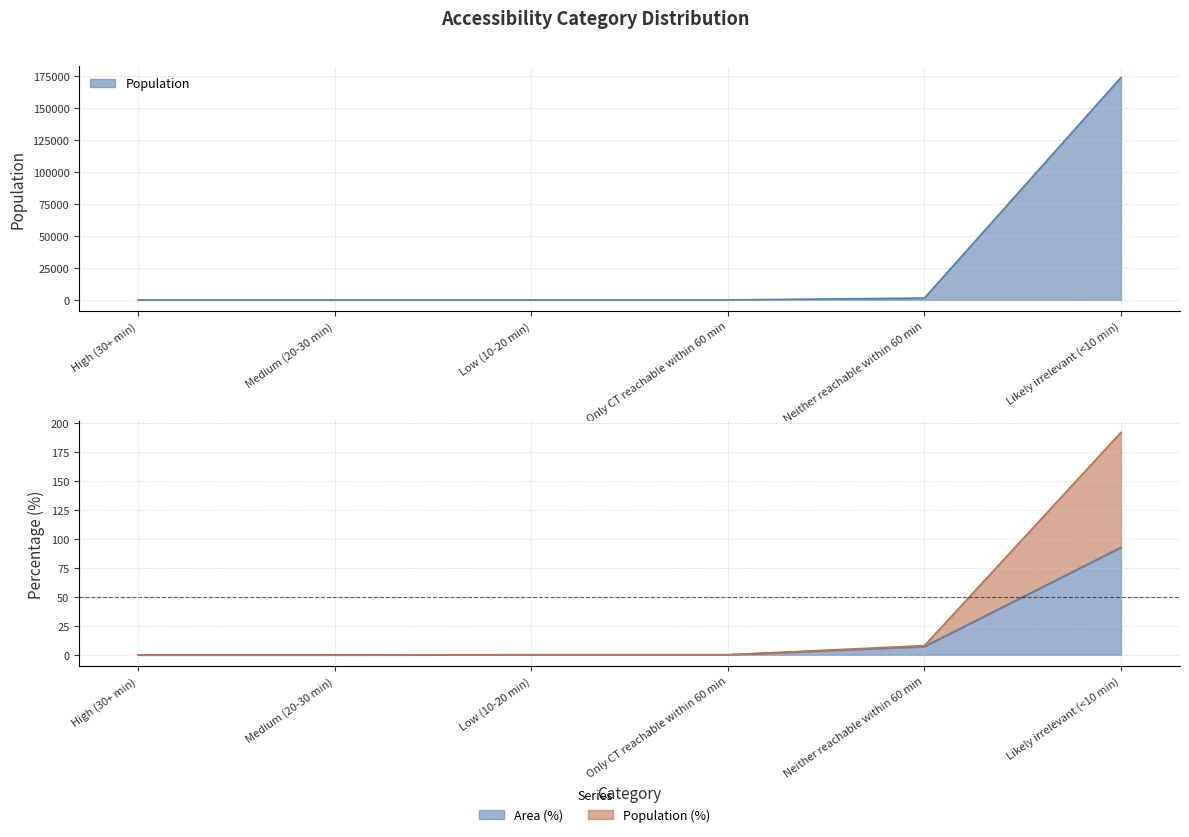

Reading left to right, list all the values displayed in this chart.

Population: 0.0	0.0	19.0	4.0	1464.0	174128.0
Area (%): 0.0	0.0	0.1	0.1	7.2	92.6
Population (%): 0.0	0.0	0.1	0.1	8.0	191.8